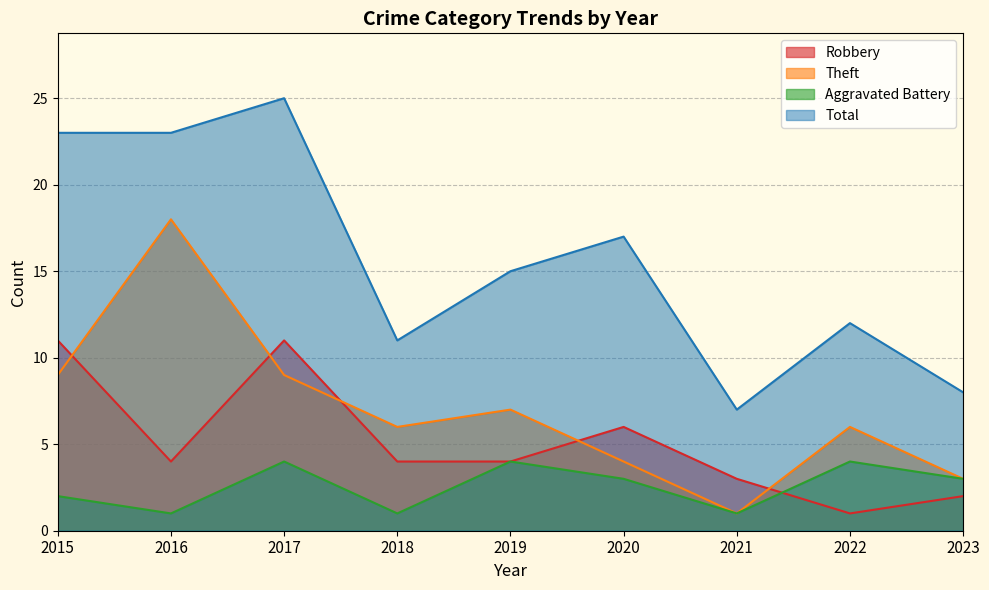

What is the value of the Robbery point at the 9th from the left?

2